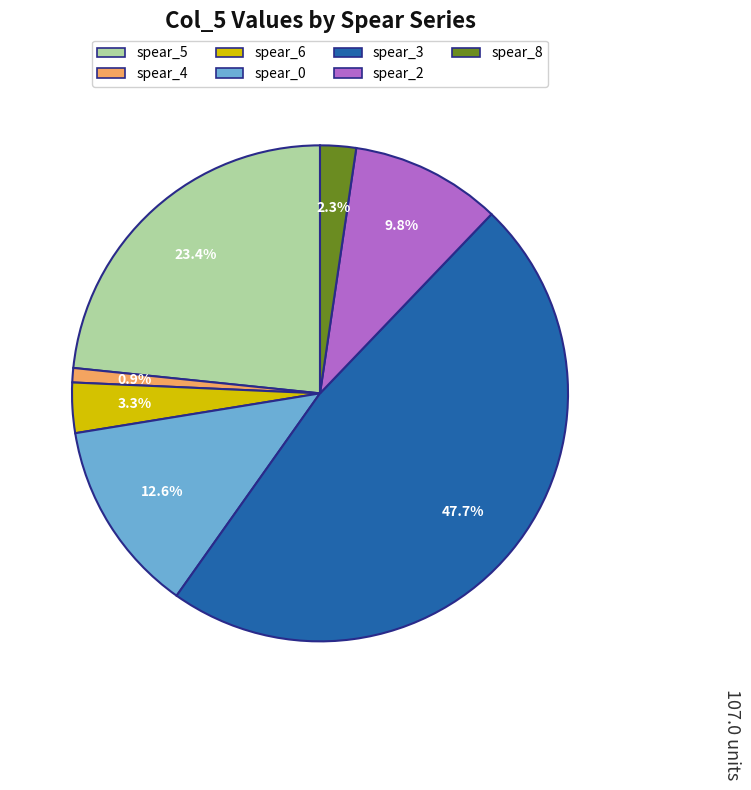

To the nearest percent, what is the difference between the largest and smallest slice percentages?

47%